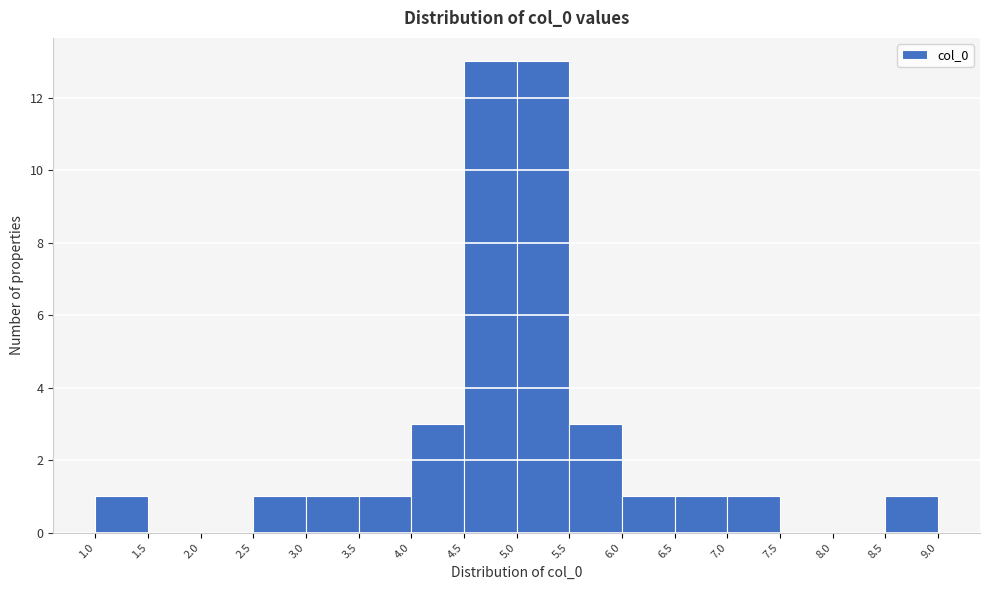

What is the height of the bar covering 3.0 to 3.5 on the x-axis? The values are not printed on the chart, so give them approximately, as read against the axis.

1